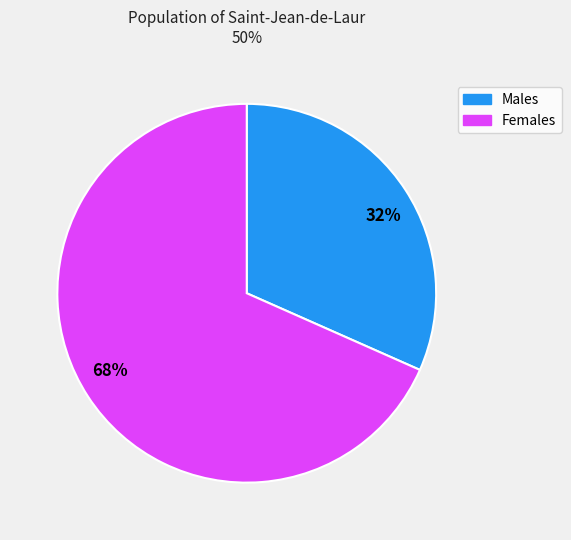

True or false: Males accounts for 32% of the total.

True